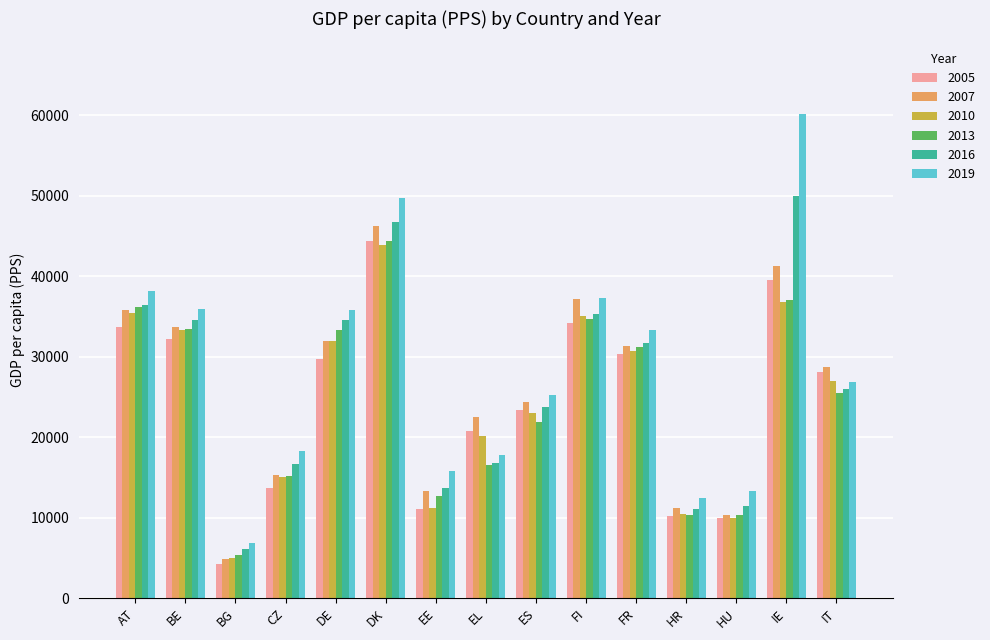

What is the spread (max minus min) of values at BG?

2650